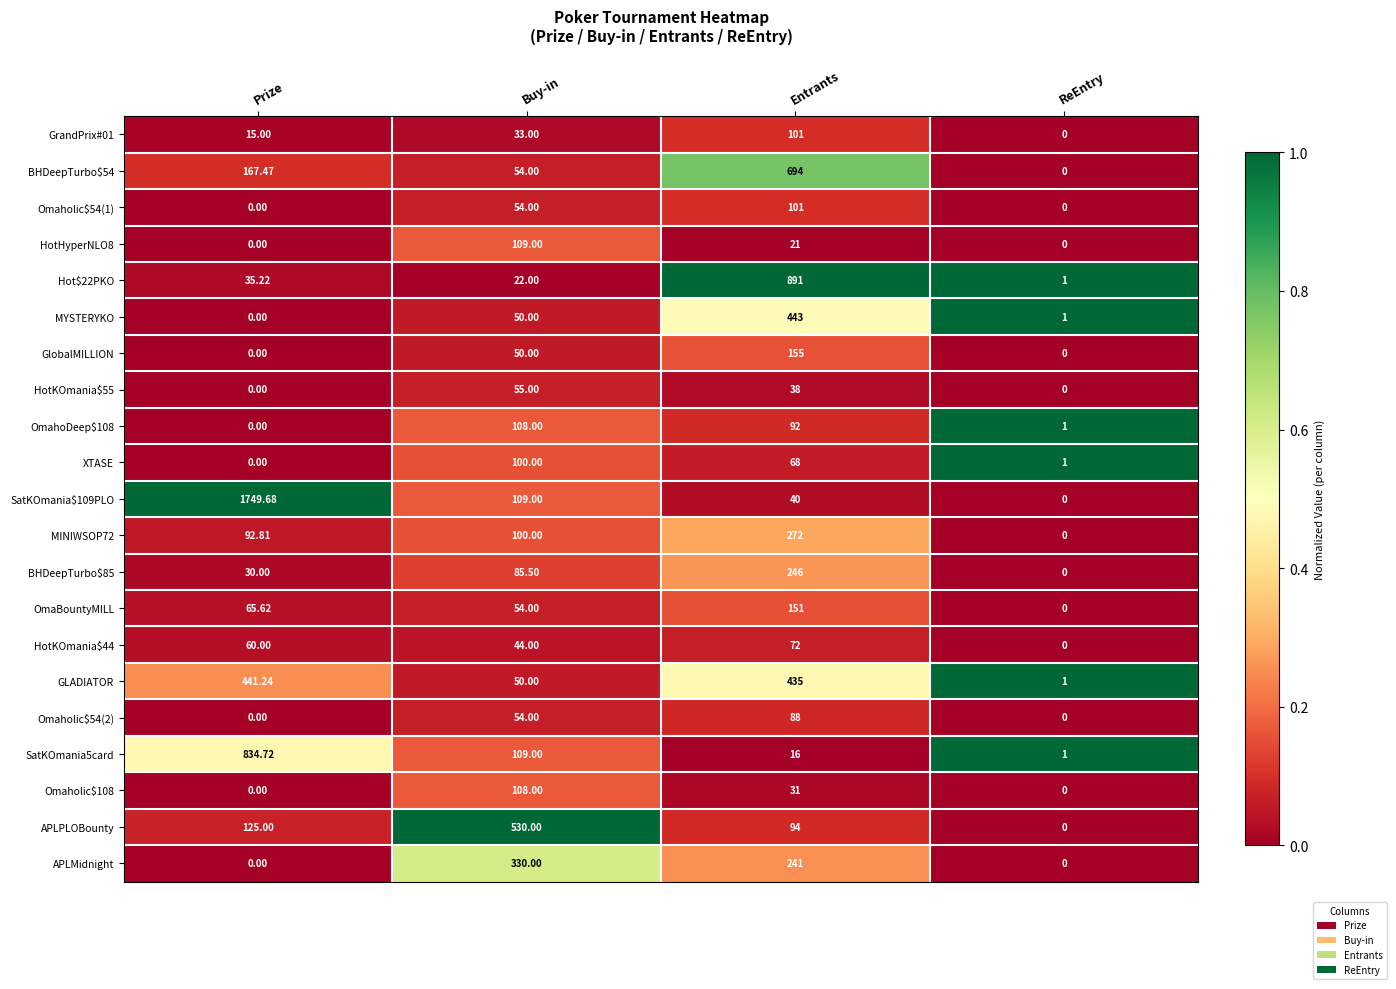

Count the number of data series in this chart.

21